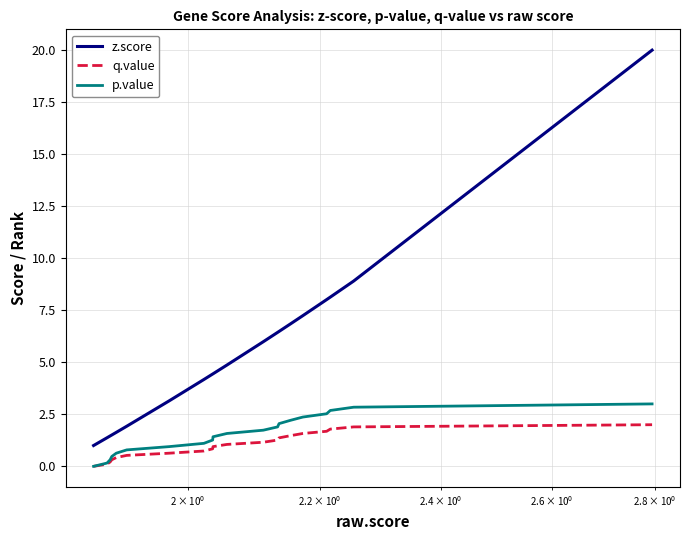

True or false: z.score and p.value cross at least once.

False